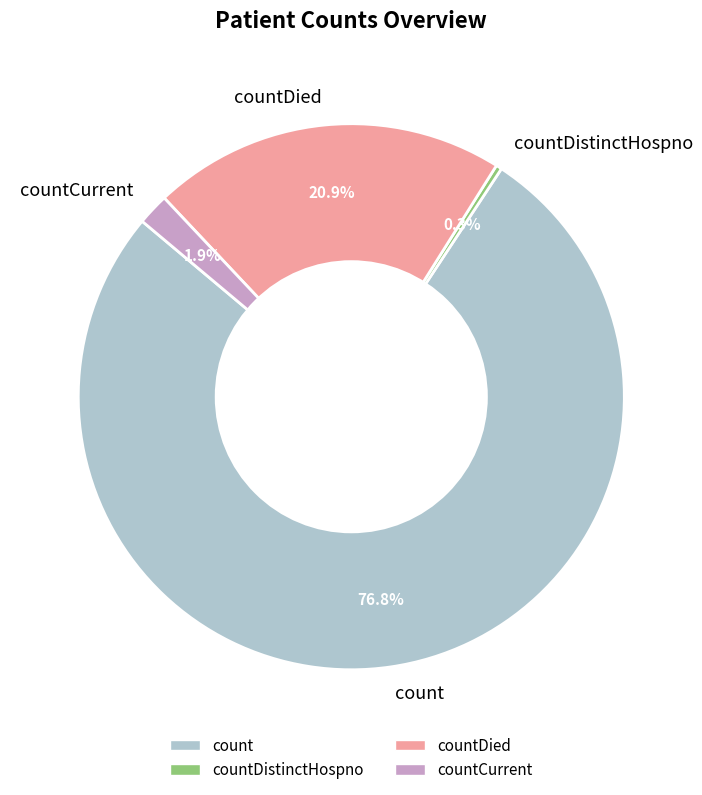

What portion of the pie excludes countDied?

79.1%